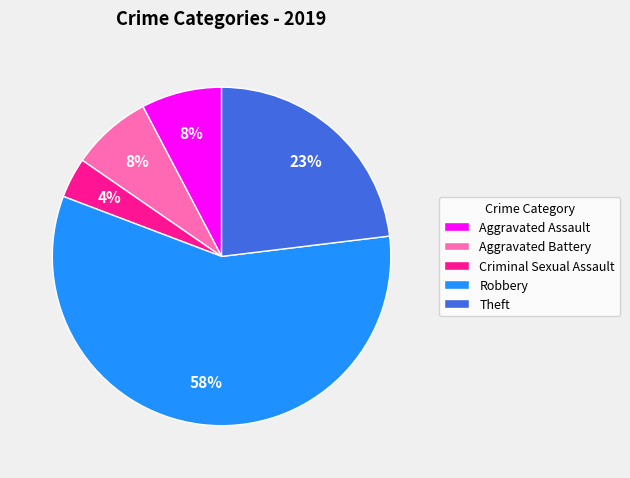

Which category accounts for the majority?

Robbery